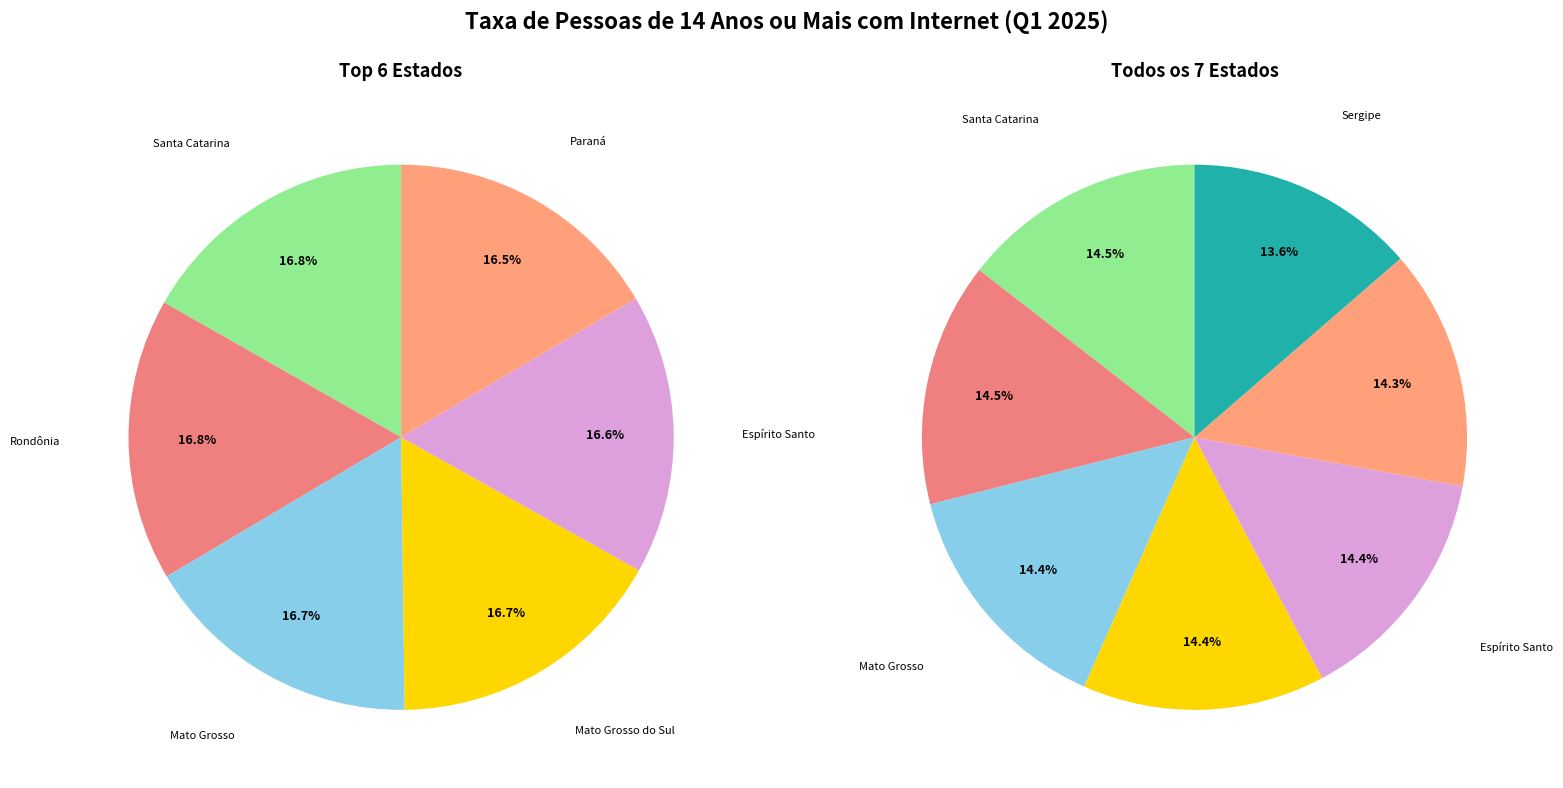

Count the number of slices in the pie.

7